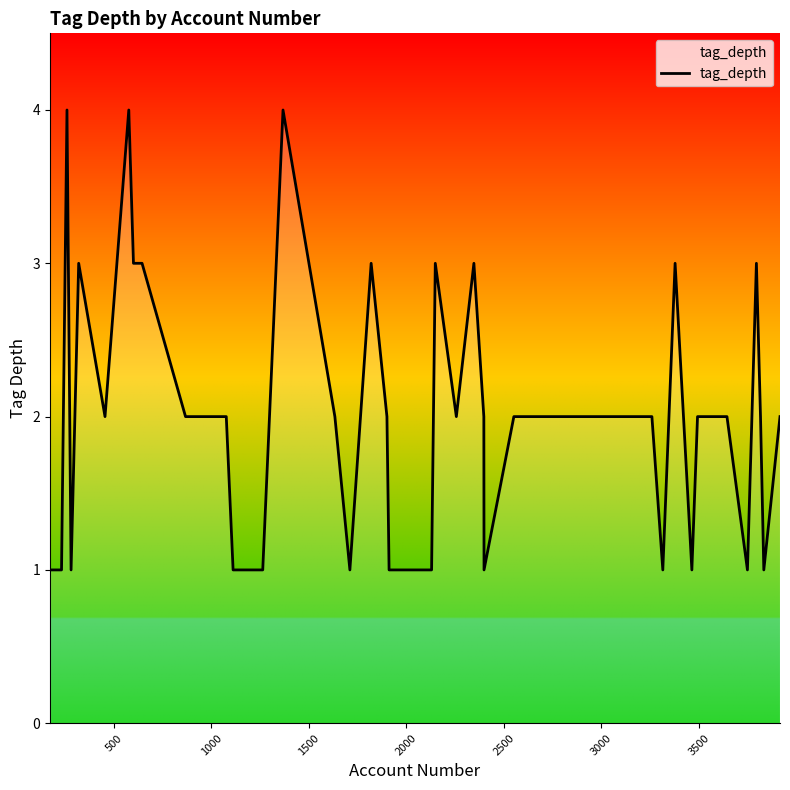

Reading left to right, transcribe all the data shown in this chart.

1	1	4	1	3	2	4	3	3	2	2	1	1	4	2	1	3	2	1	1	3	2	3	2	1	2	2	2	2	2	1	3	1	2	2	1	3	2	1	2